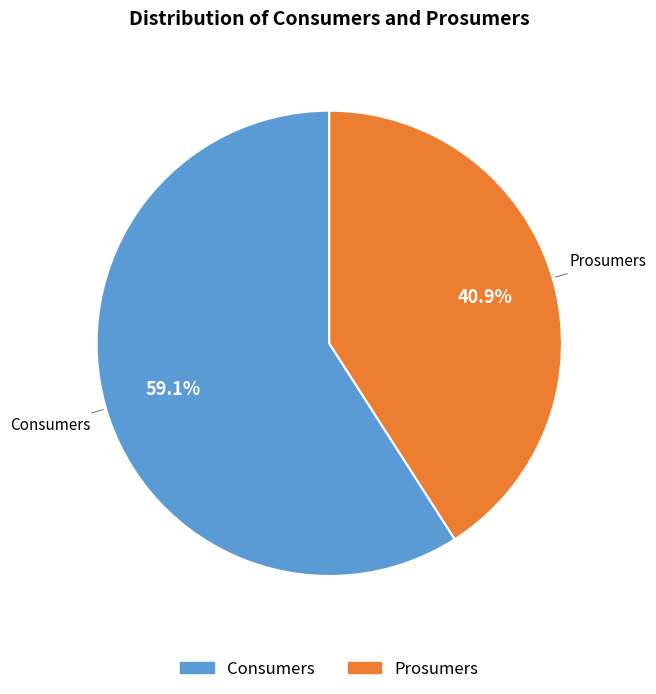

What is the smallest slice in the pie chart?

Prosumers